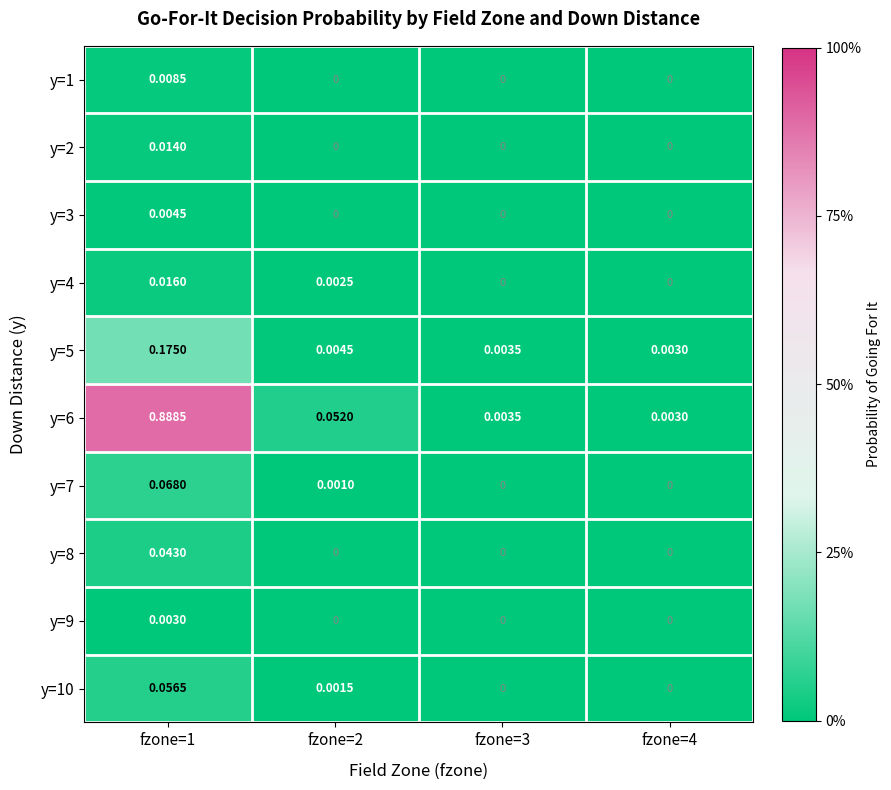

Is the value of y=5 at fzone=3 greater than the value of y=2 at fzone=3?

Yes